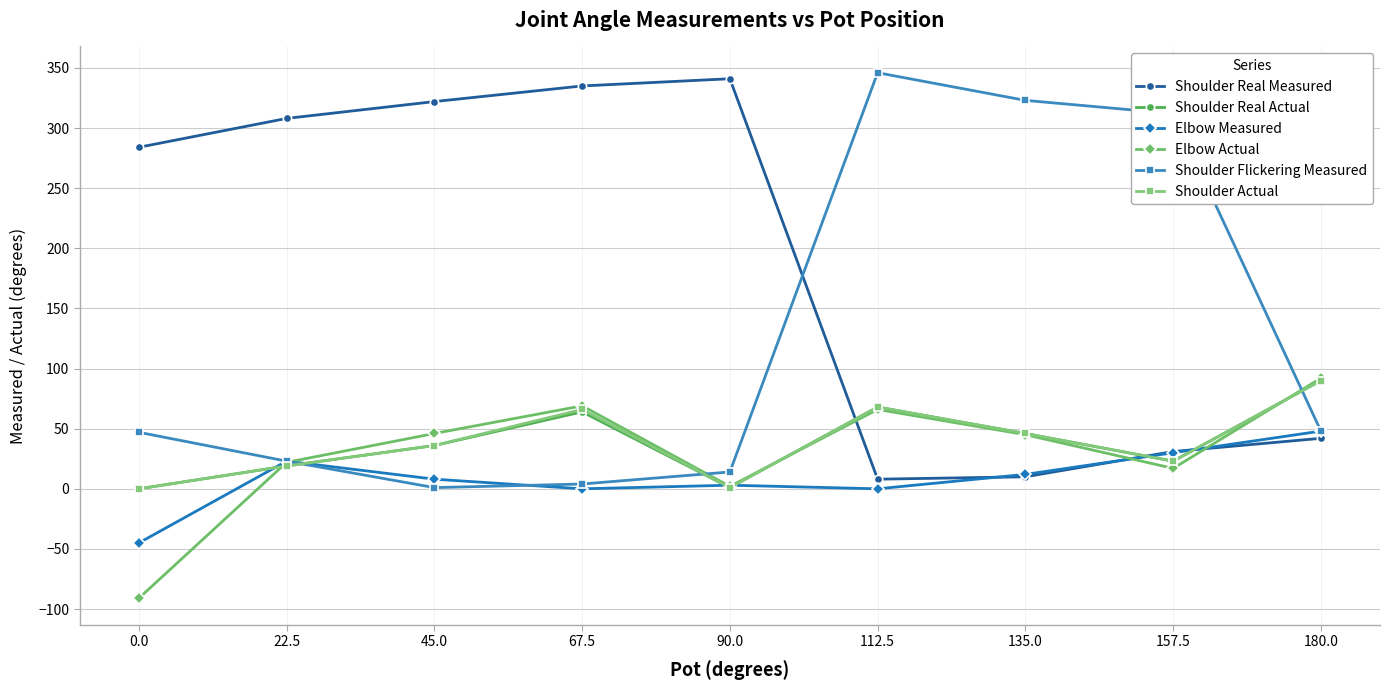

What is the difference between the Shoulder Real Measured values at 67.5 and 22.5?

27